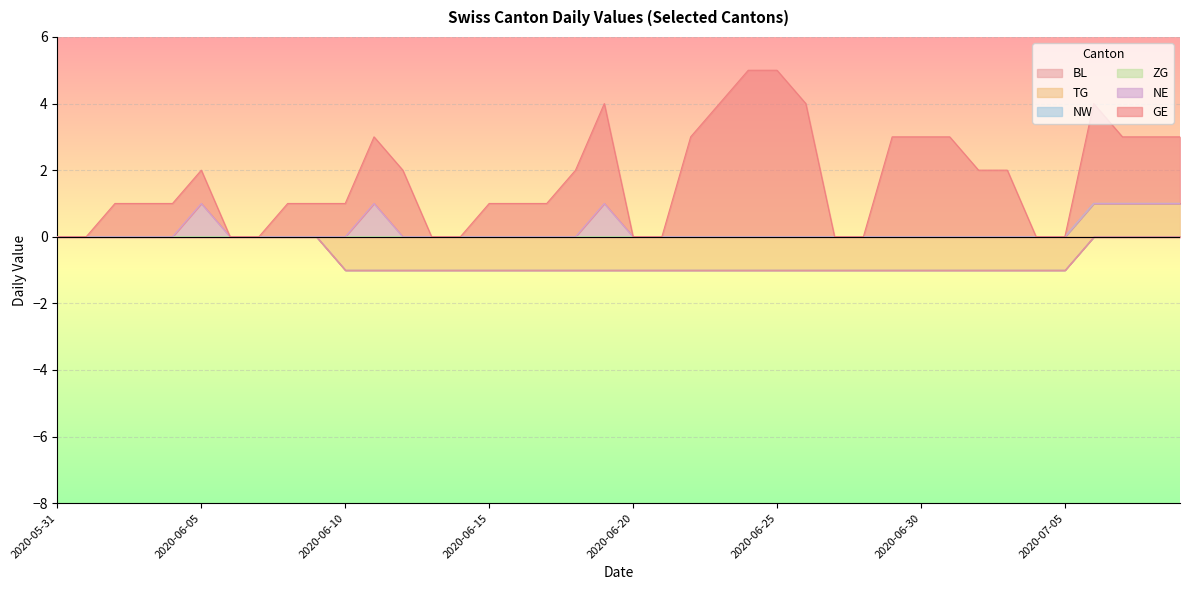

Is it true that TG equals -1 at 2020-06-23?

True